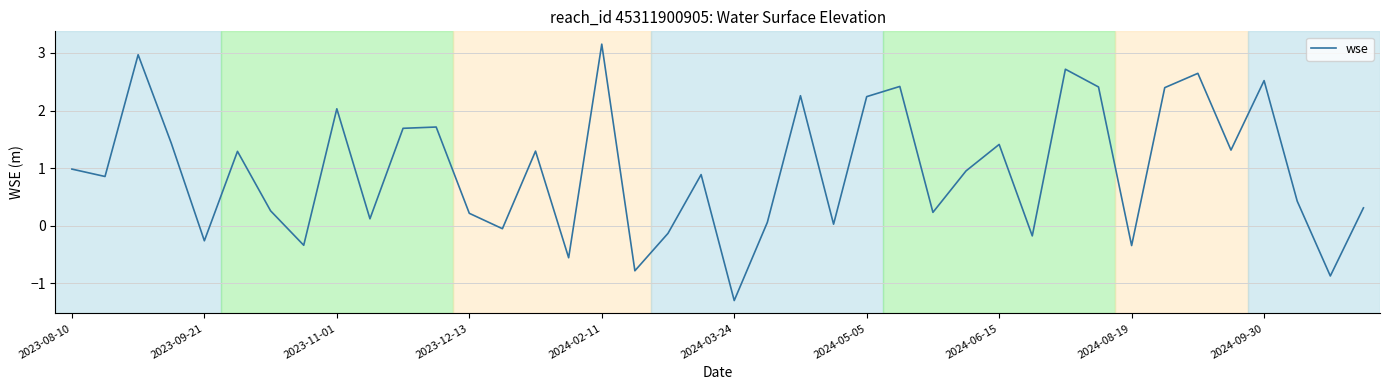

What is the difference between the maximum and minimum values?

4.5